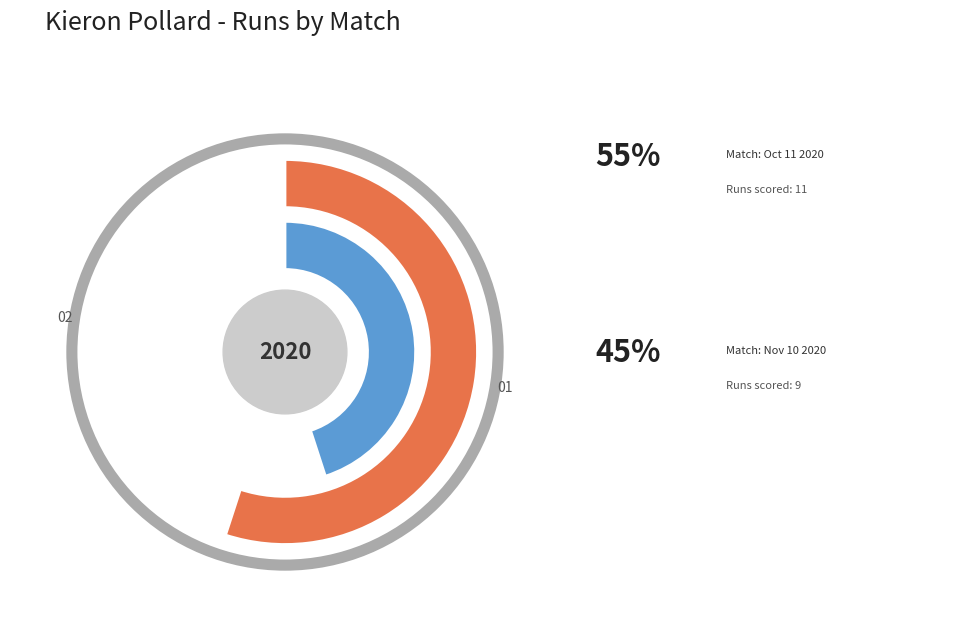

What percentage do Oct 11 2020 and Nov 10 2020 together represent?

100.0%